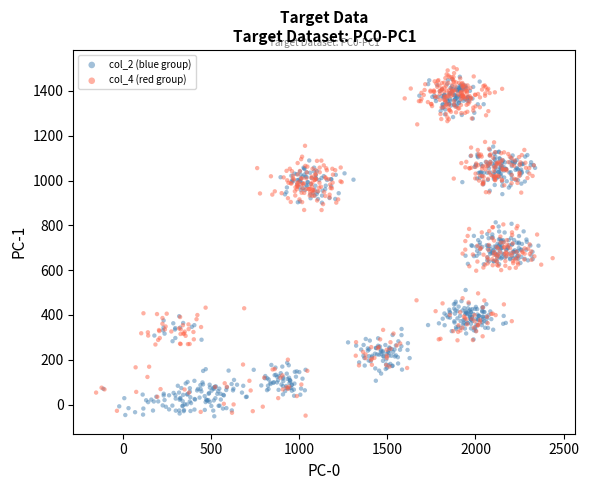

Which series has the widest spread of Y values?

col_4 (red group)